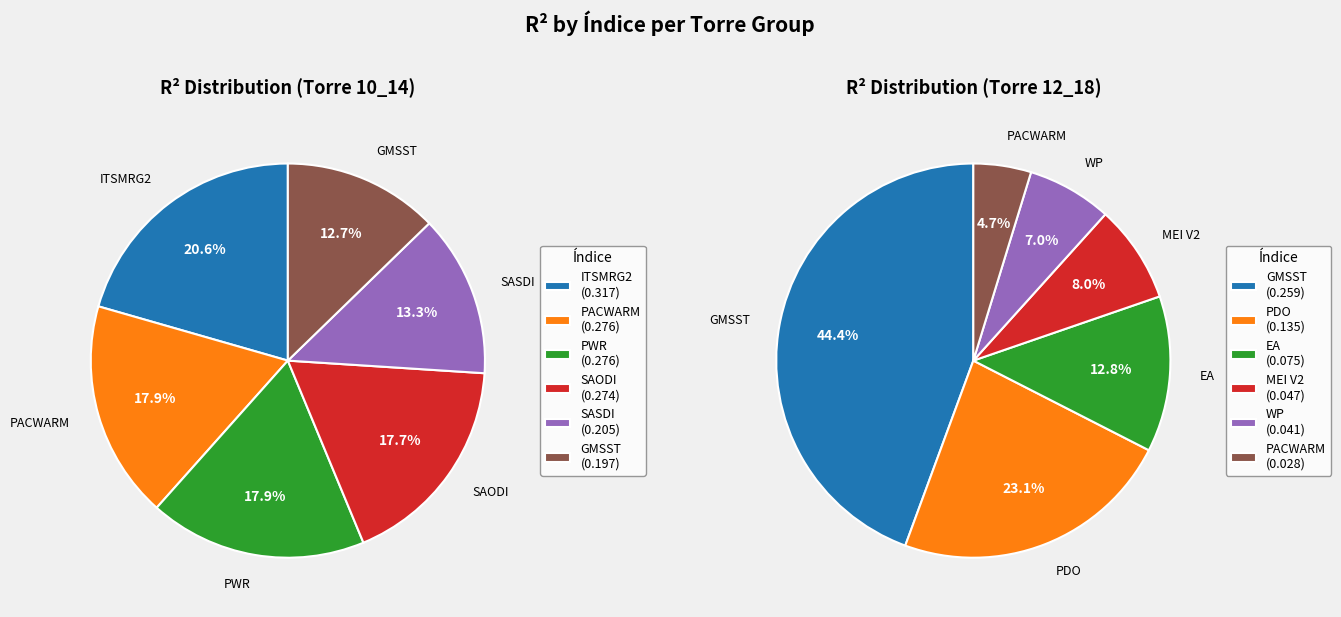

Does ITSMRG2 account for over 50% of the chart?

No